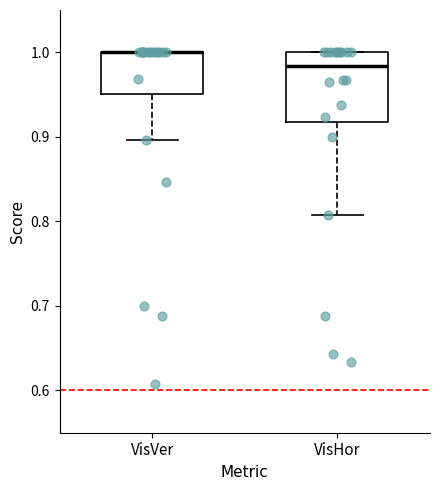

Where is the upper edge of the box for VisHor on the y-axis? The values are not printed on the chart, so give them approximately, as read against the axis.

1.00